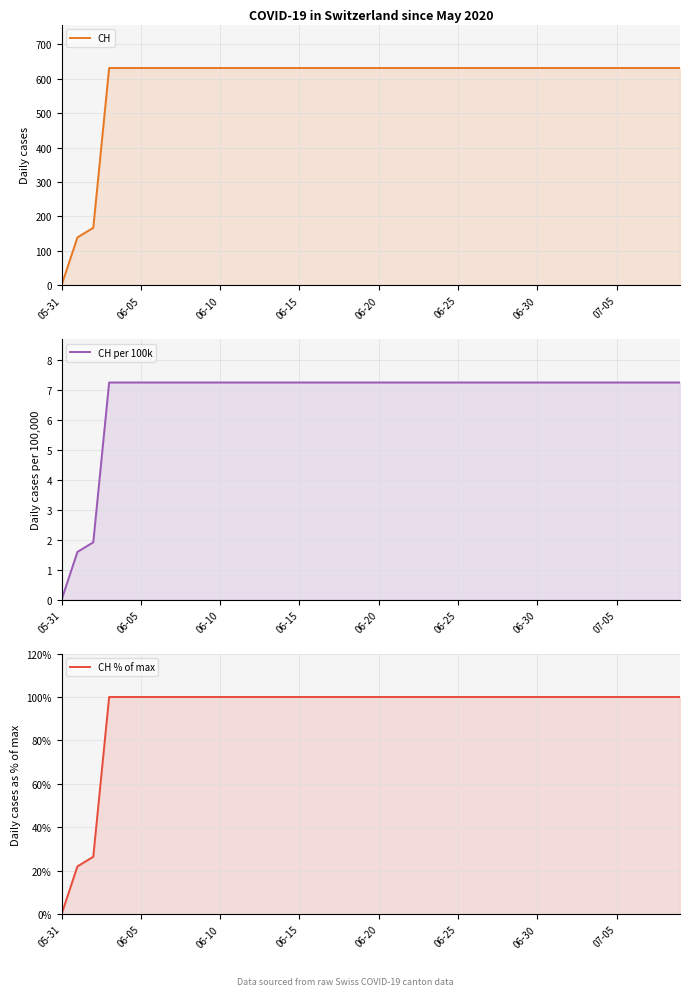

Which category has the highest value in the CH % of max series?

06-15